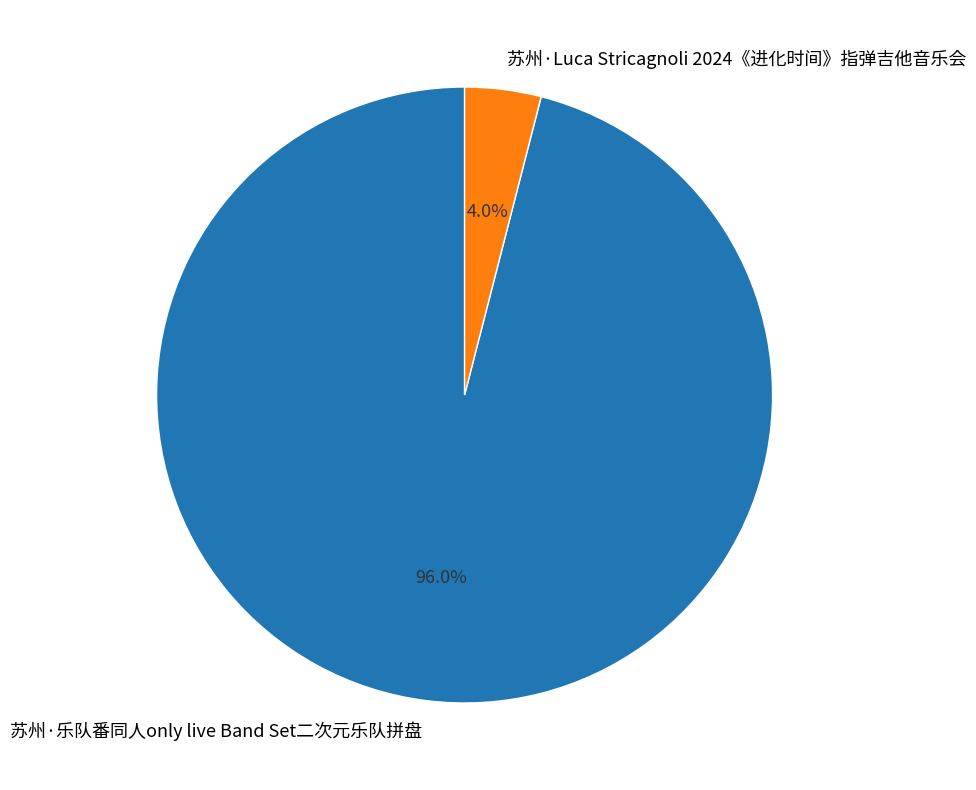

Count the number of slices in the pie.

2